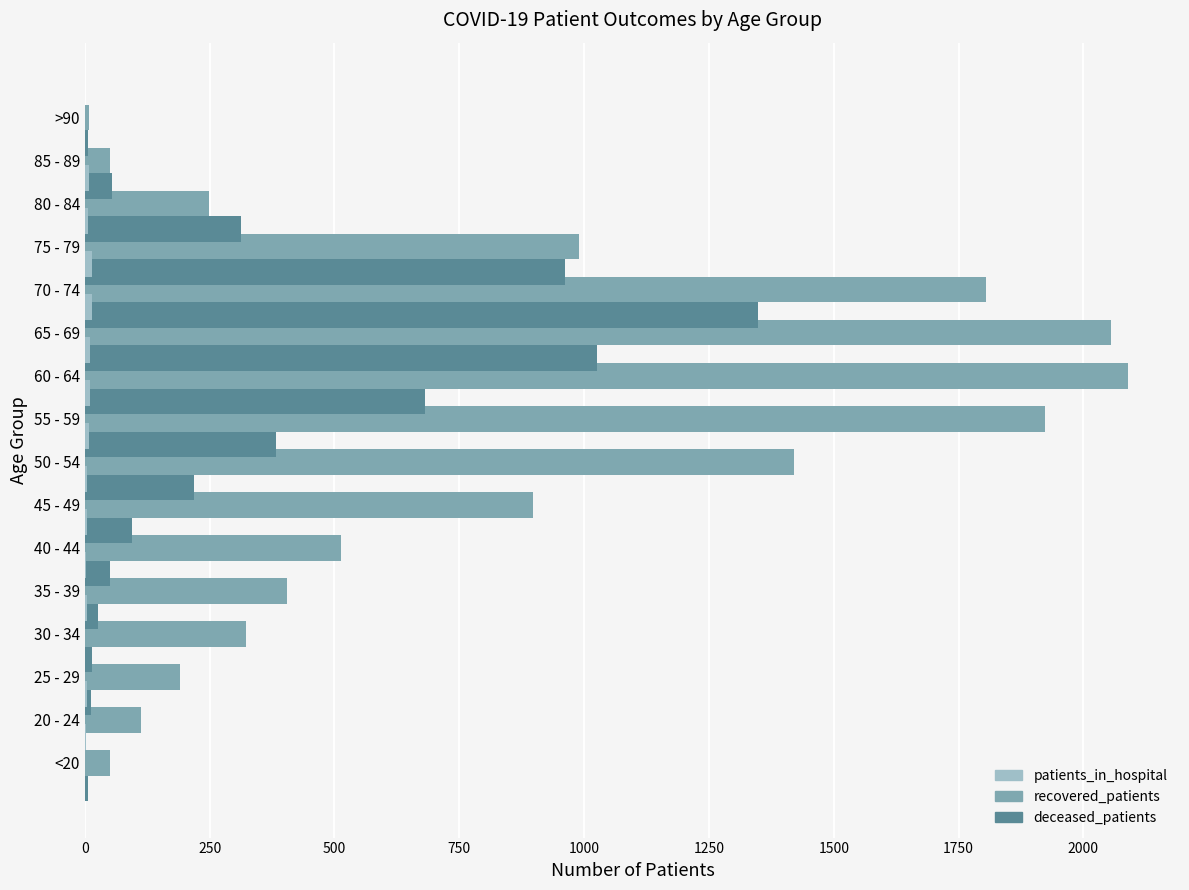

Rank the series by their maximum value, from lowest to highest.

patients_in_hospital, deceased_patients, recovered_patients